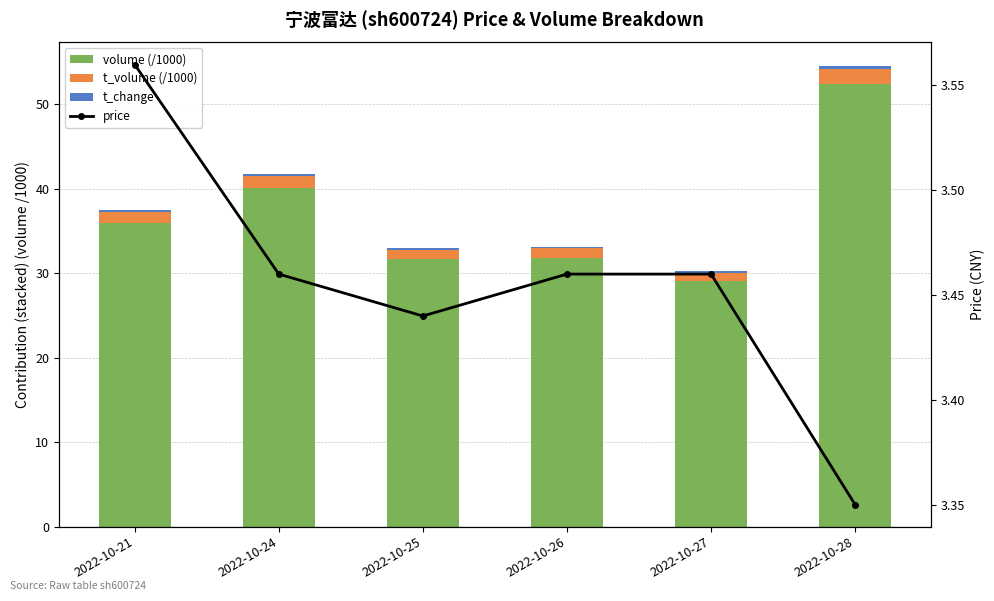

Reading right to left, list all the values displayed in this chart.

volume (/1000): 52.5	29.1	31.8	31.7	40.1	36.0
t_volume (/1000): 1.8	1.0	1.1	1.1	1.4	1.3
t_change: 0.4	0.2	0.2	0.2	0.3	0.2
price: 3.4	3.5	3.5	3.4	3.5	3.6